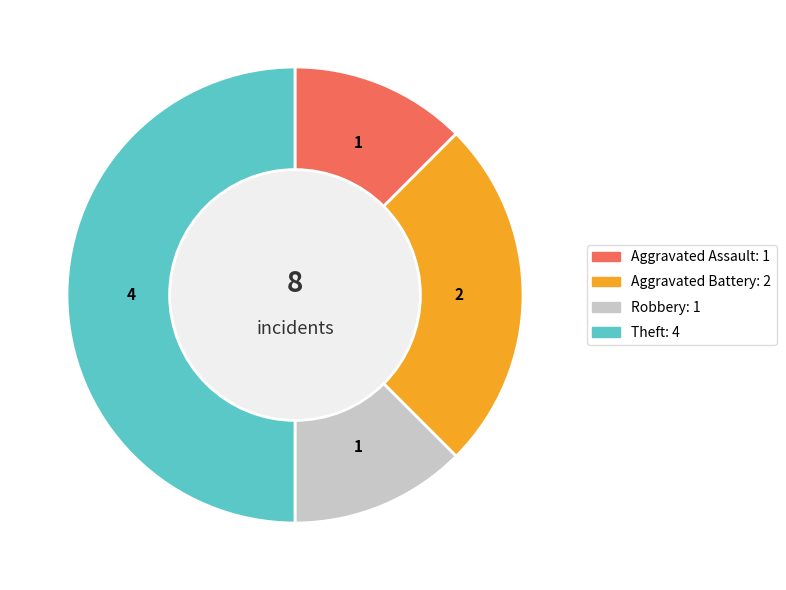

Do Theft and Aggravated Assault together represent more than half of the pie?

Yes